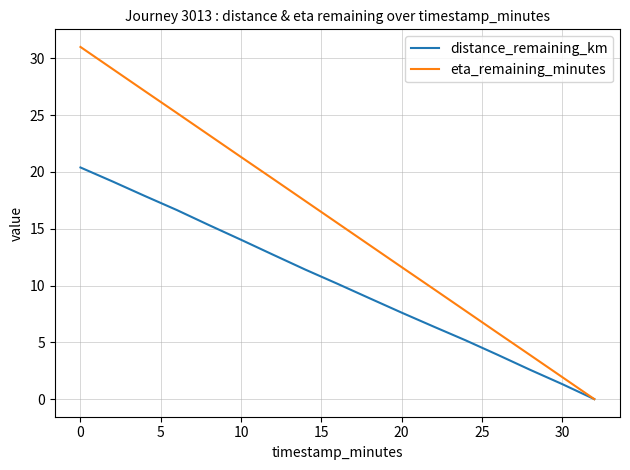

Which series has the widest spread of values?

eta_remaining_minutes